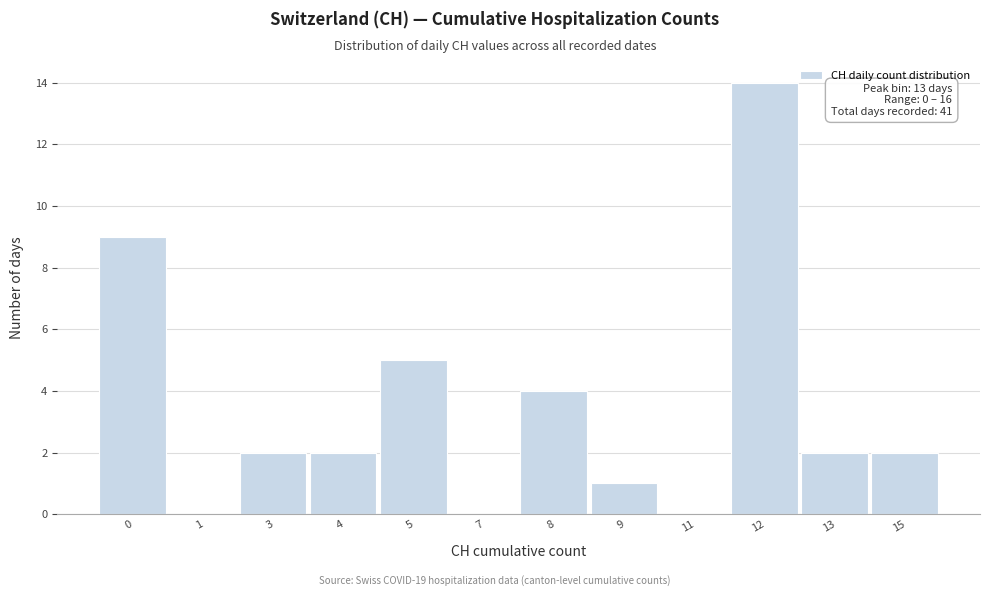

Reading right to left, what are all the values shown in this chart?

15=2	13=2	12=14	11=0	9=1	8=4	7=0	5=5	4=2	3=2	1=0	0=9